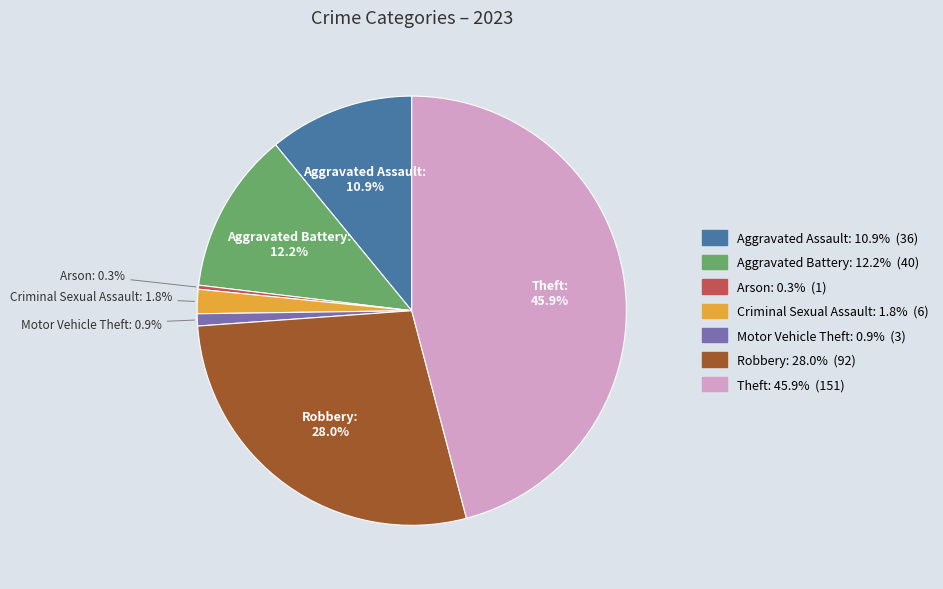

True or false: Theft accounts for 56% of the total.

False